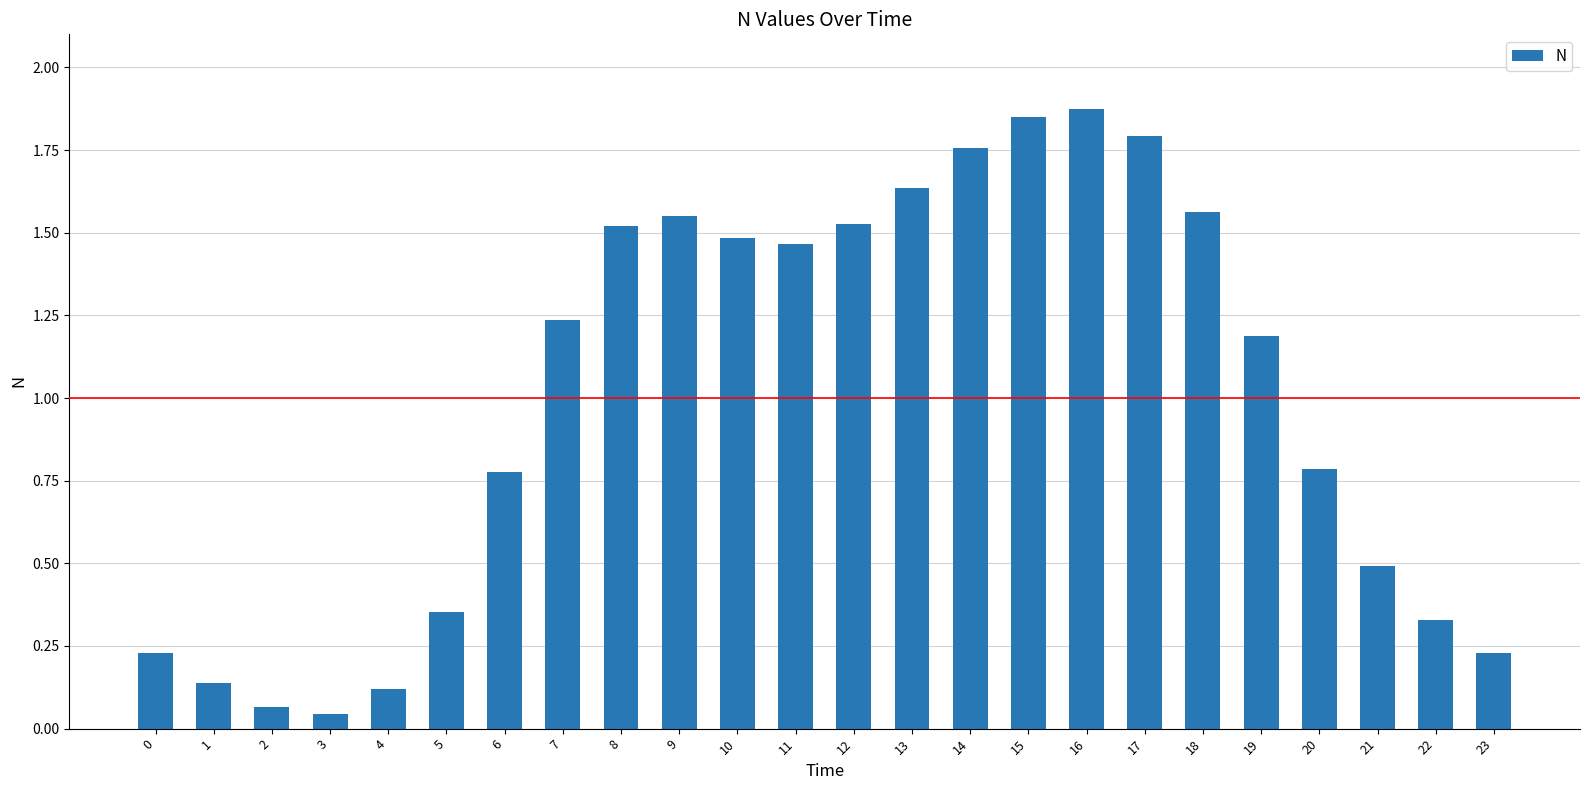

The chart shows a value of 0.5 at 11. True or false?

False